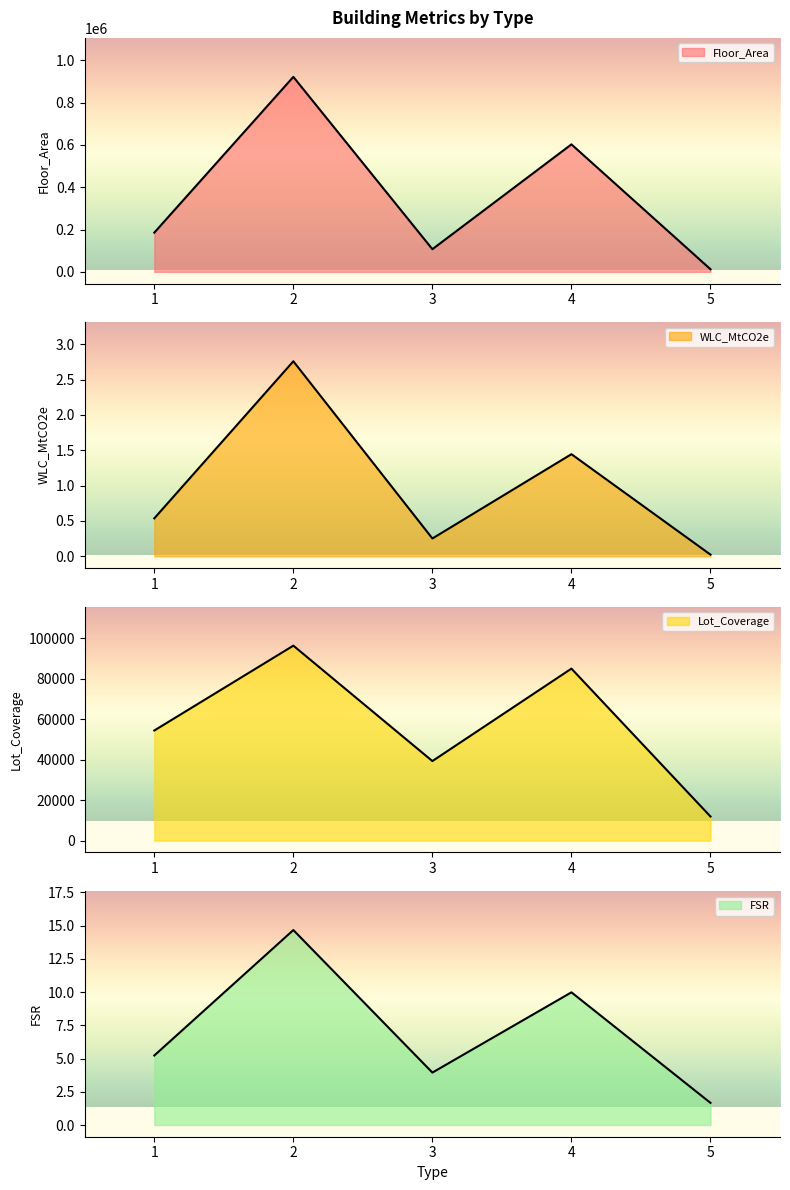

At which label does Lot_Coverage first exceed 54480?

1